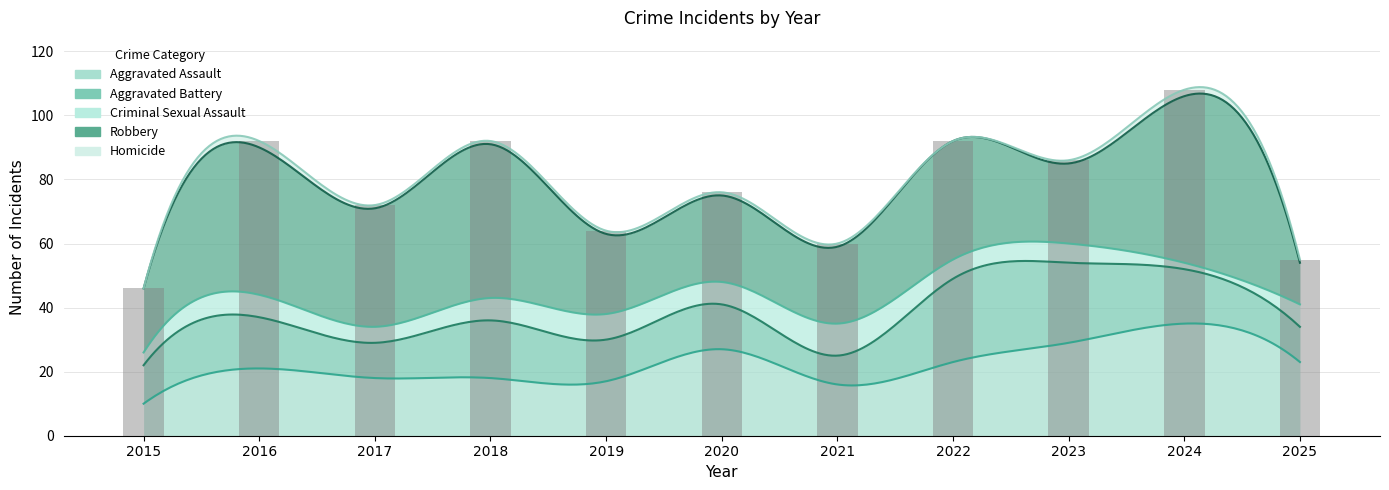

What is the spread (max minus min) of values at 2023?

28